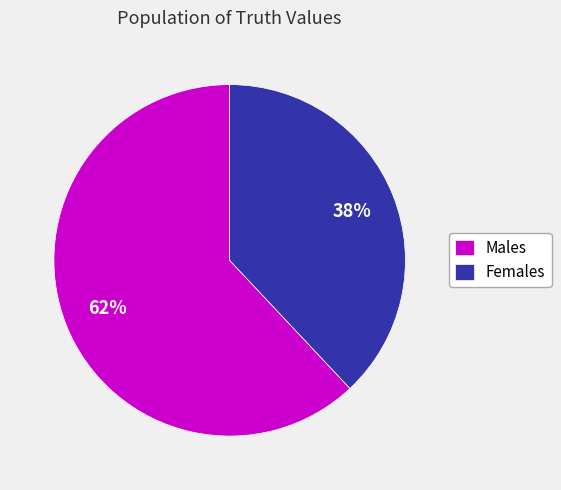

To the nearest percent, what is the difference between the Females and Males slice percentages?

24%